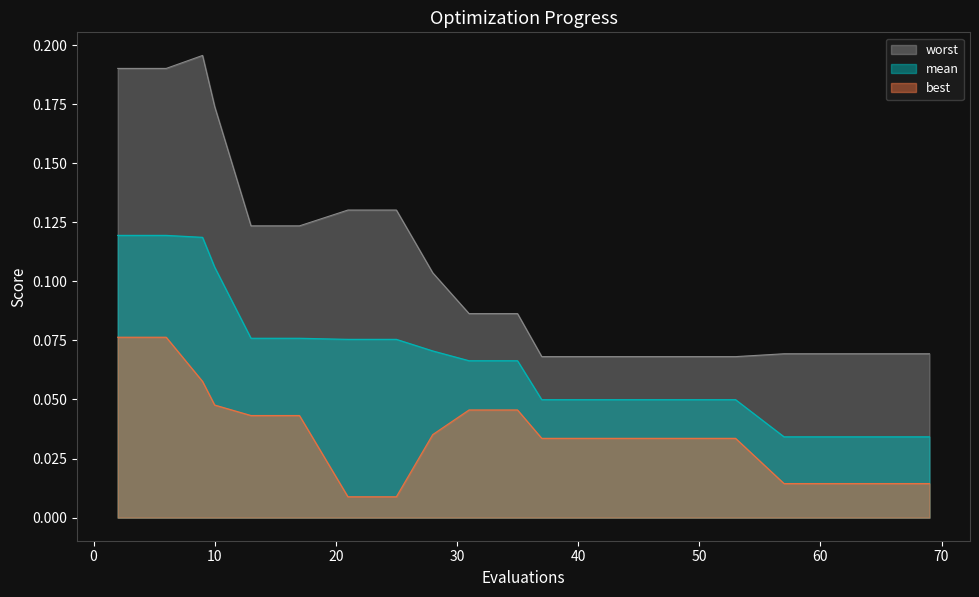

What is the greatest value displayed?

0.2